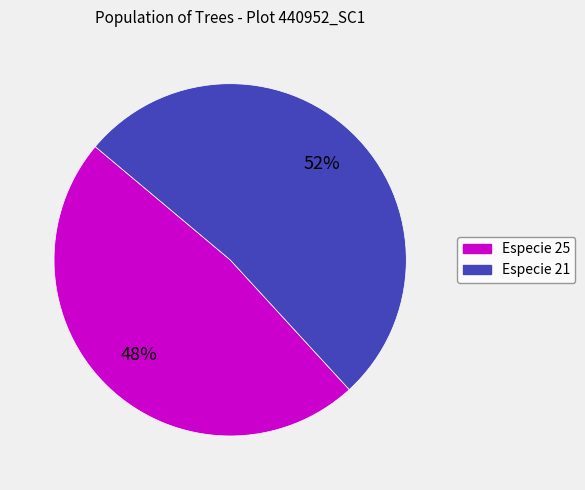

To the nearest percent, what is the average slice percentage?

50%